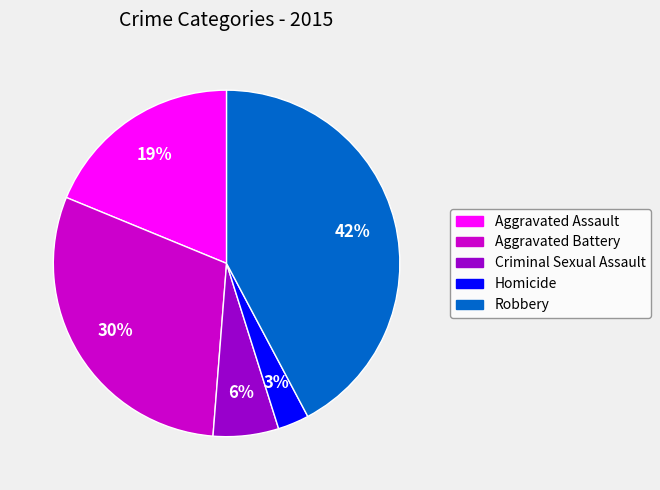

To the nearest percent, what percentage of the pie is Homicide?

3%